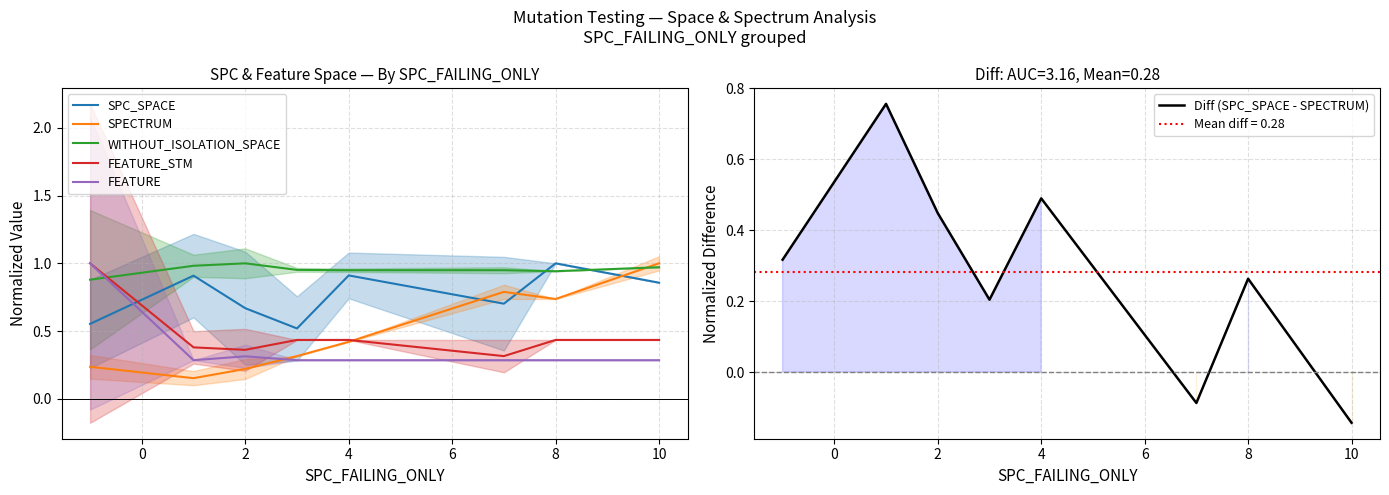

Is the value of FEATURE_STM at 10 greater than the value of SPC_SPACE at 4?

No